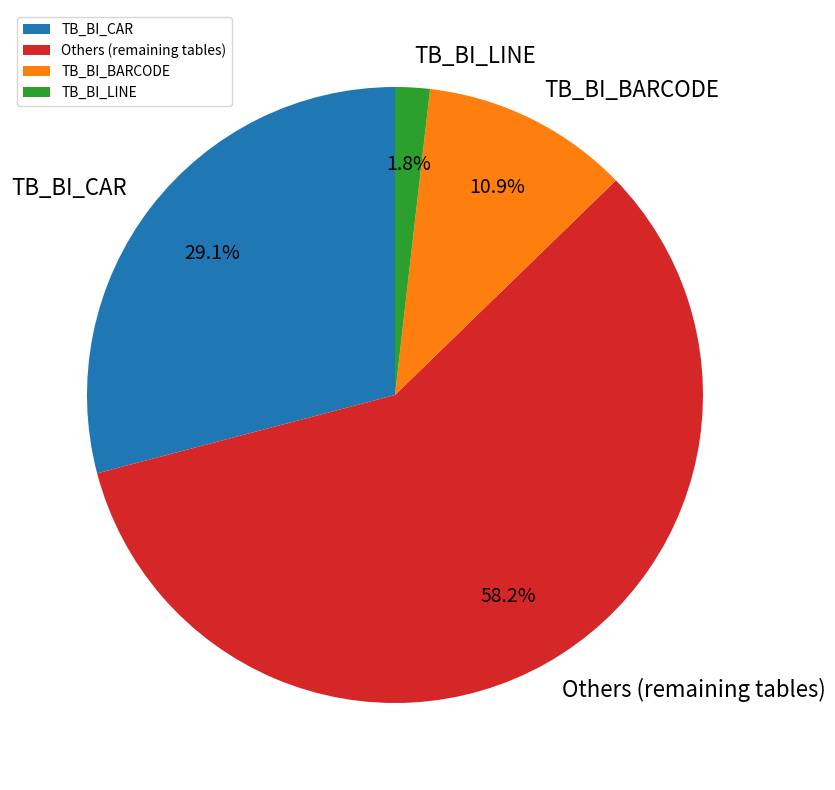

What percentage is NOT represented by TB_BI_CAR?

70.9%